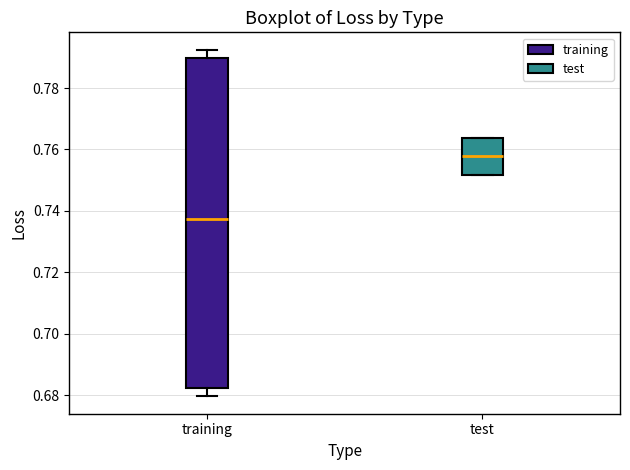

Which box has the highest median line?

test